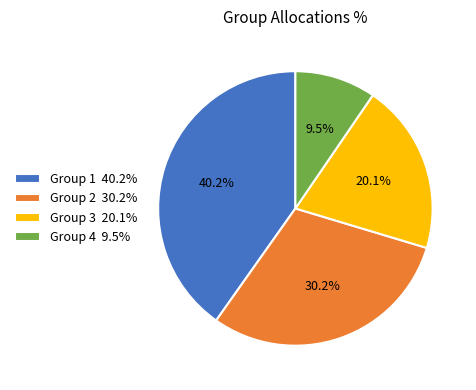

Does Group 3 represent more than half of the total?

No